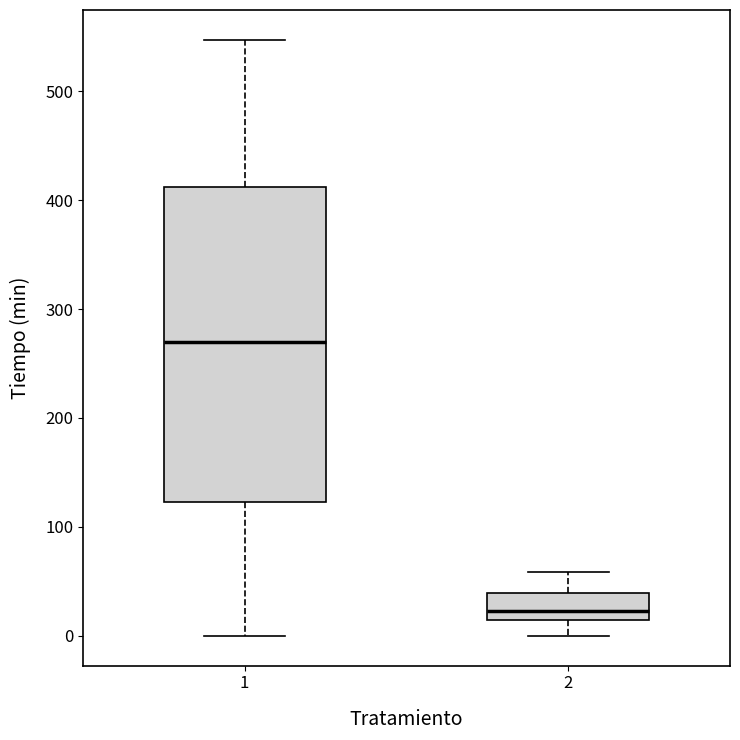

Which box has the highest median line?

1